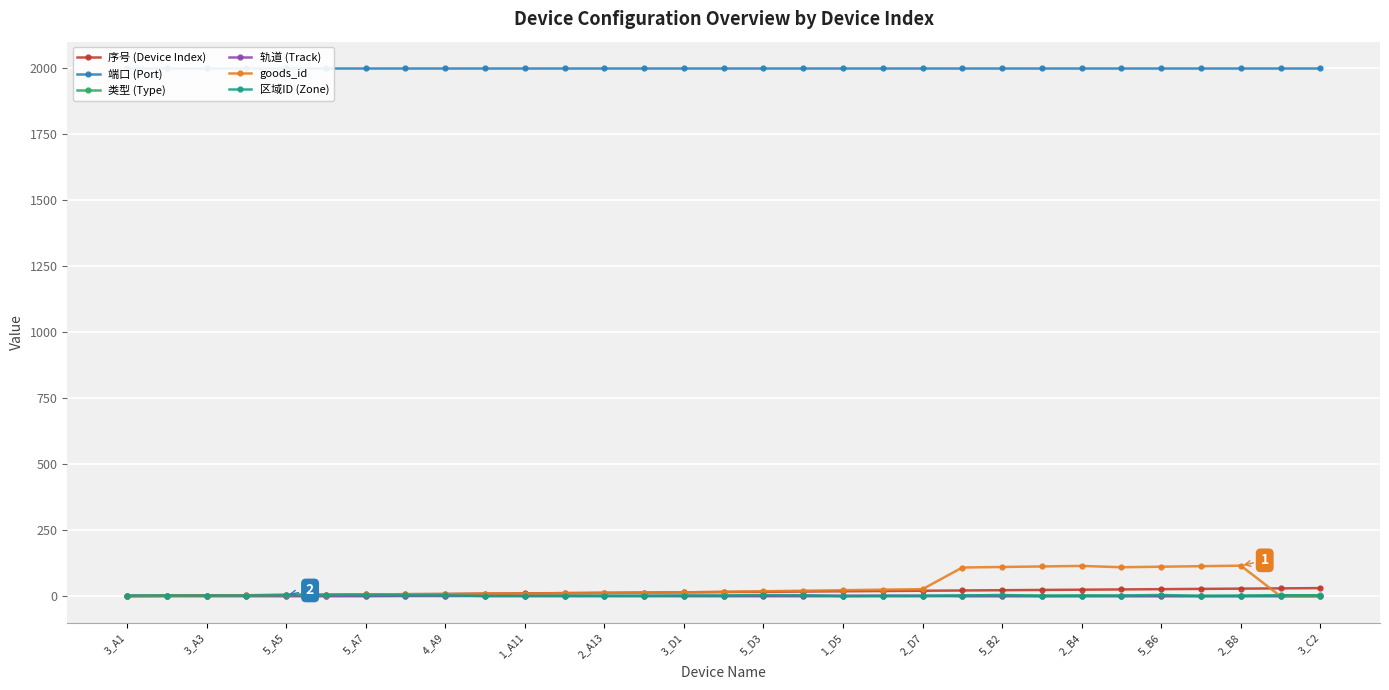

At which category does the chart reach its peak across all series?

3_A1